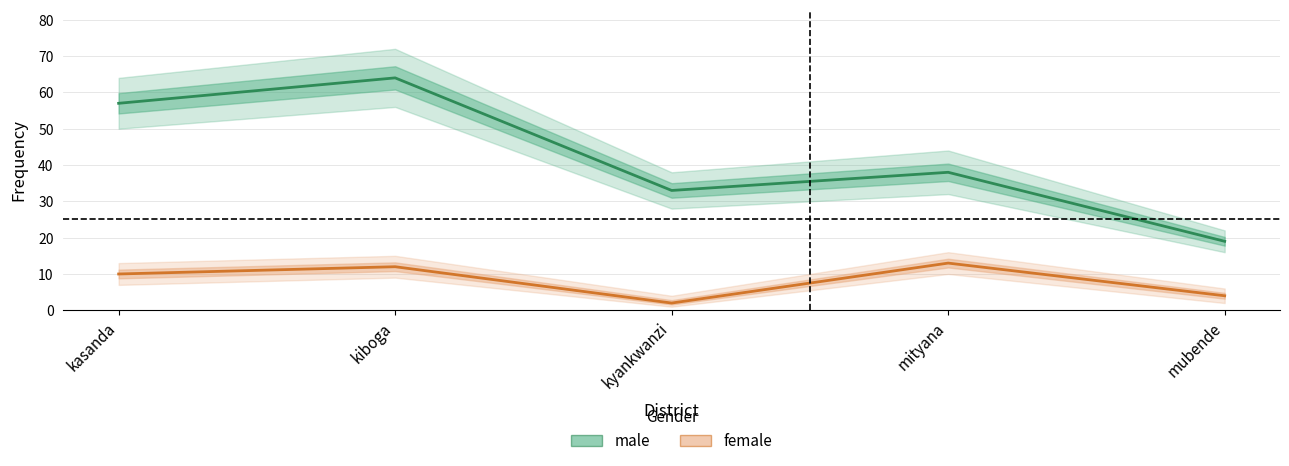

Which series has the largest range (max minus min)?

male